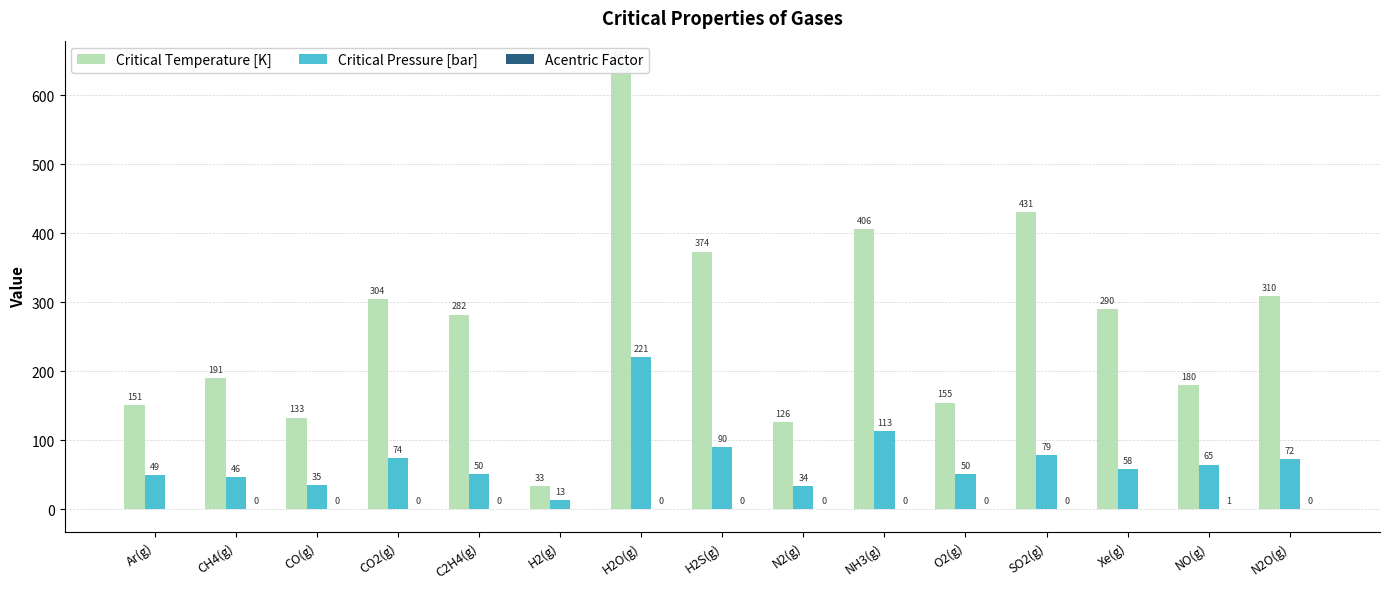

Are the bars grouped side by side (vs. stacked)?

Yes